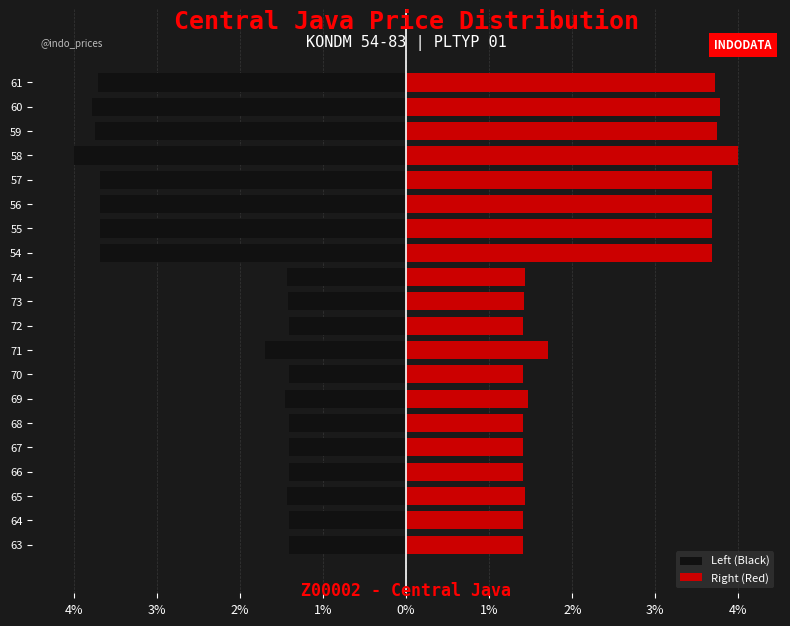

What is the difference between the maximum and second lowest values in the Left (Black) series?

2.4